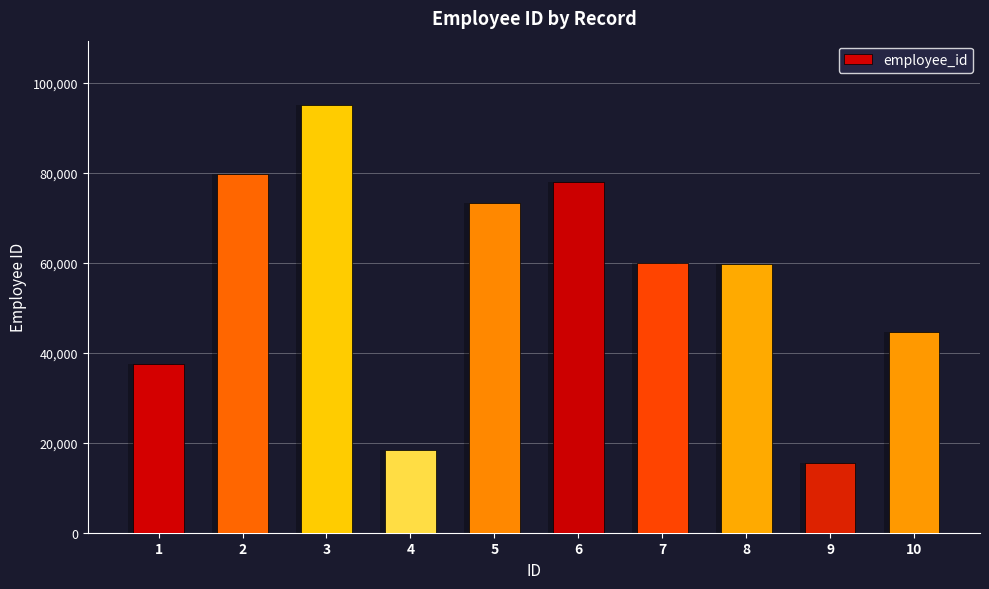

Reading left to right, what are all the values shown in this chart?

37454	79654	95071	18343	73199	77969	59865	59685	15601	44583